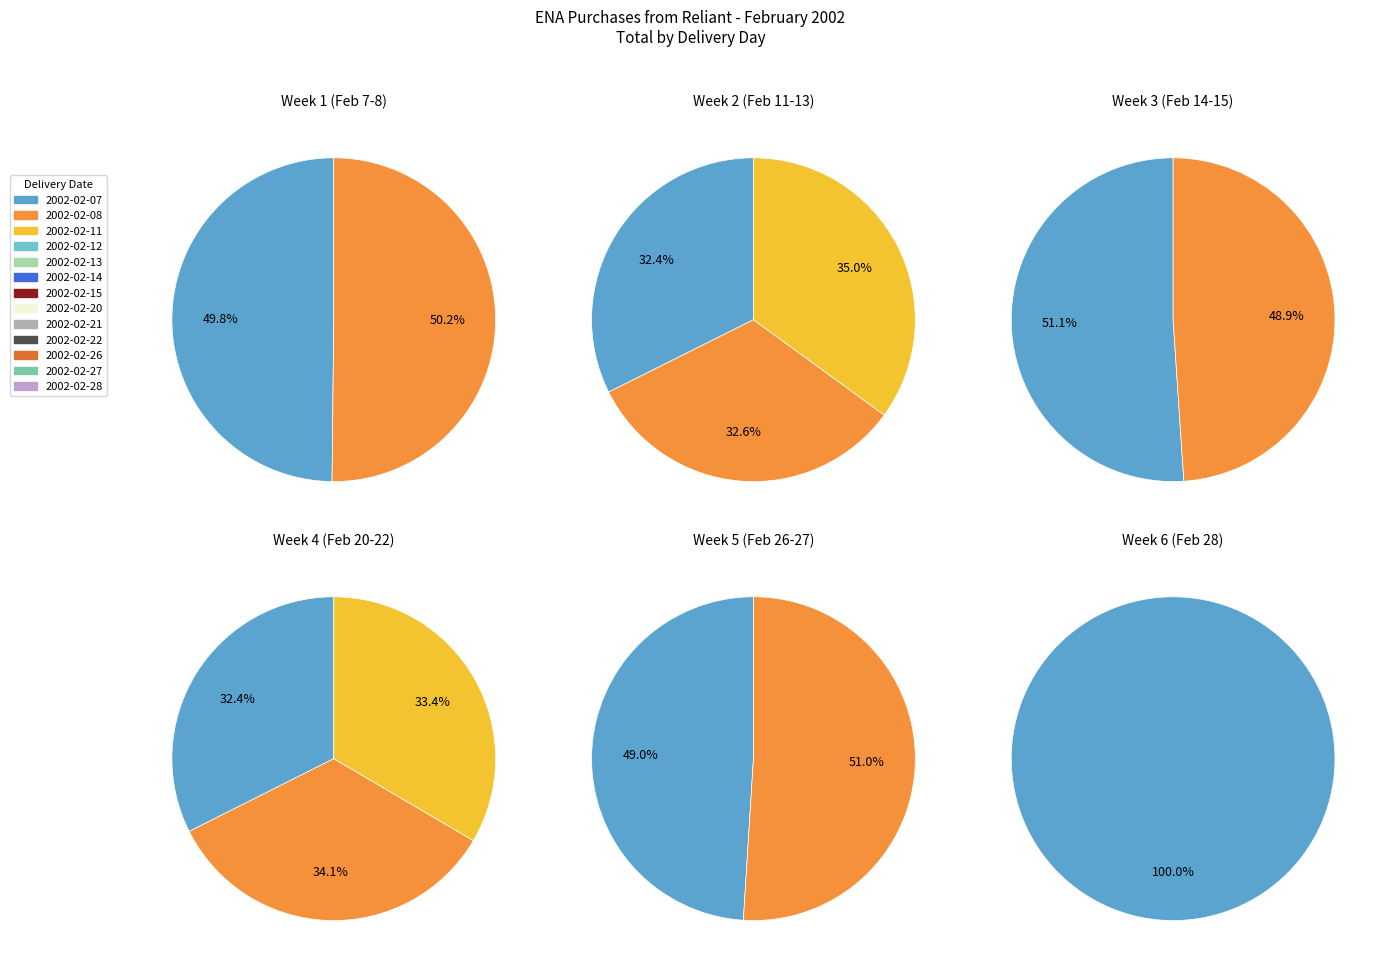

What is the smallest slice in the pie chart?

2002-02-07